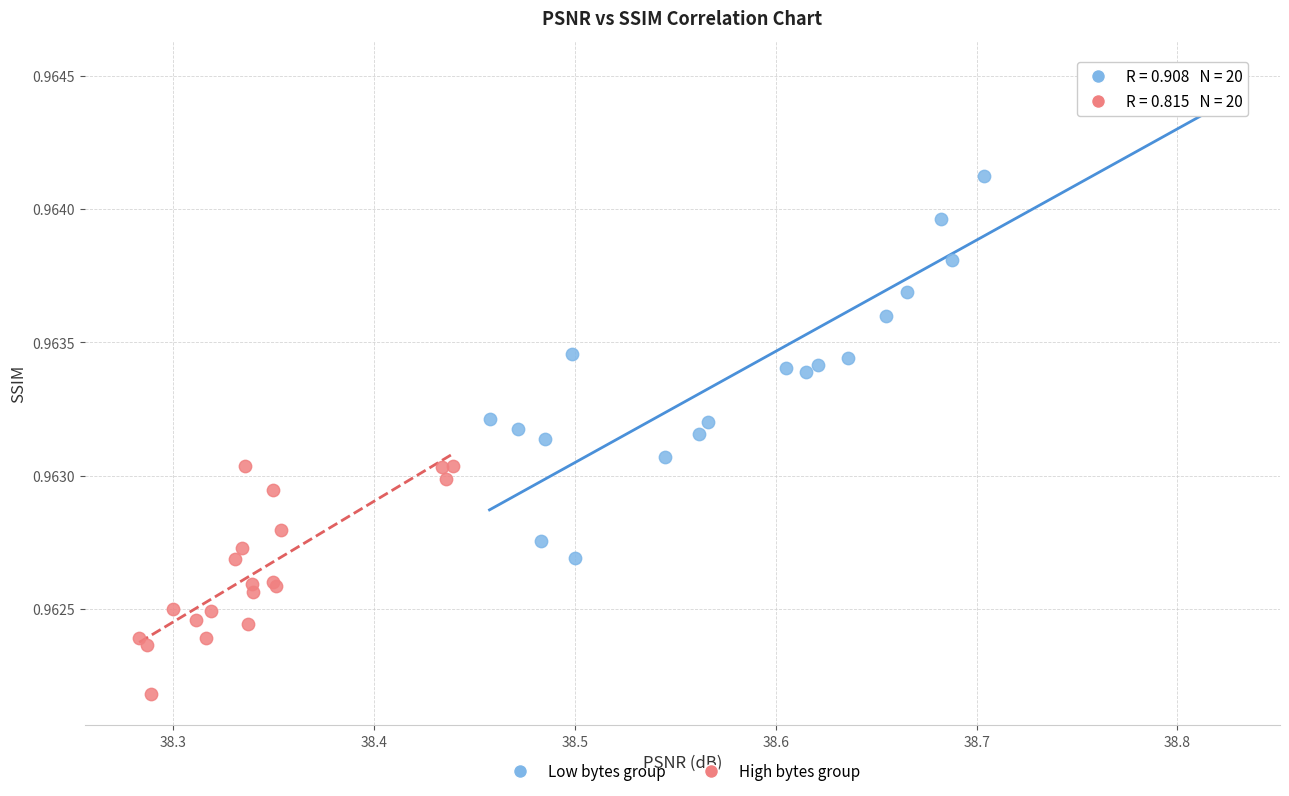

Which series contains the lowest Y value?

High bytes group